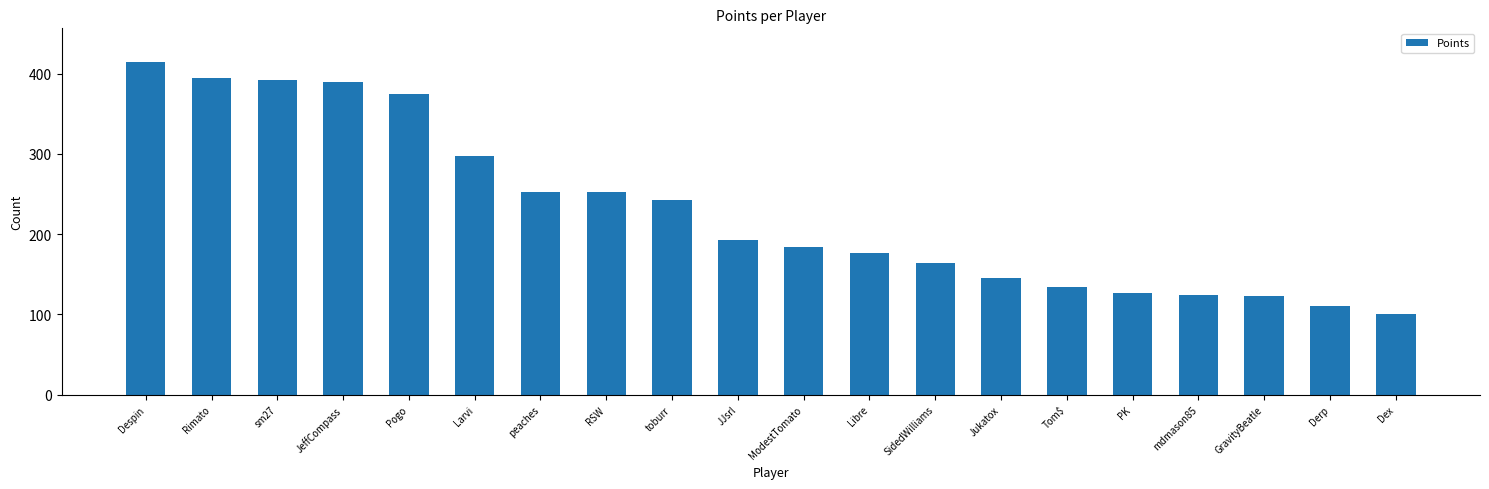

What is the difference between the second highest and minimum values?

294